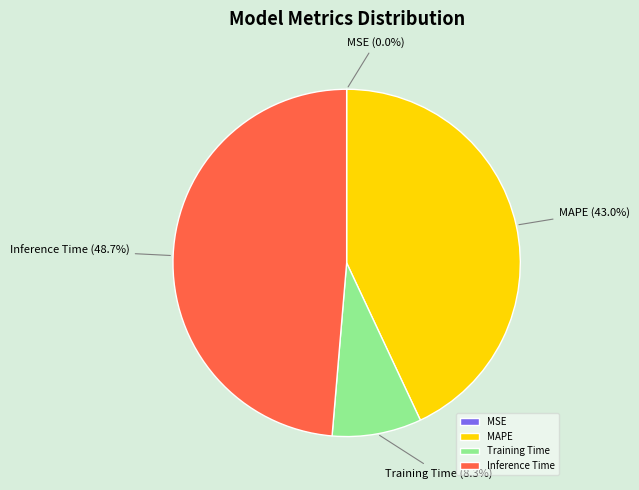

Does MAPE account for over 50% of the chart?

No